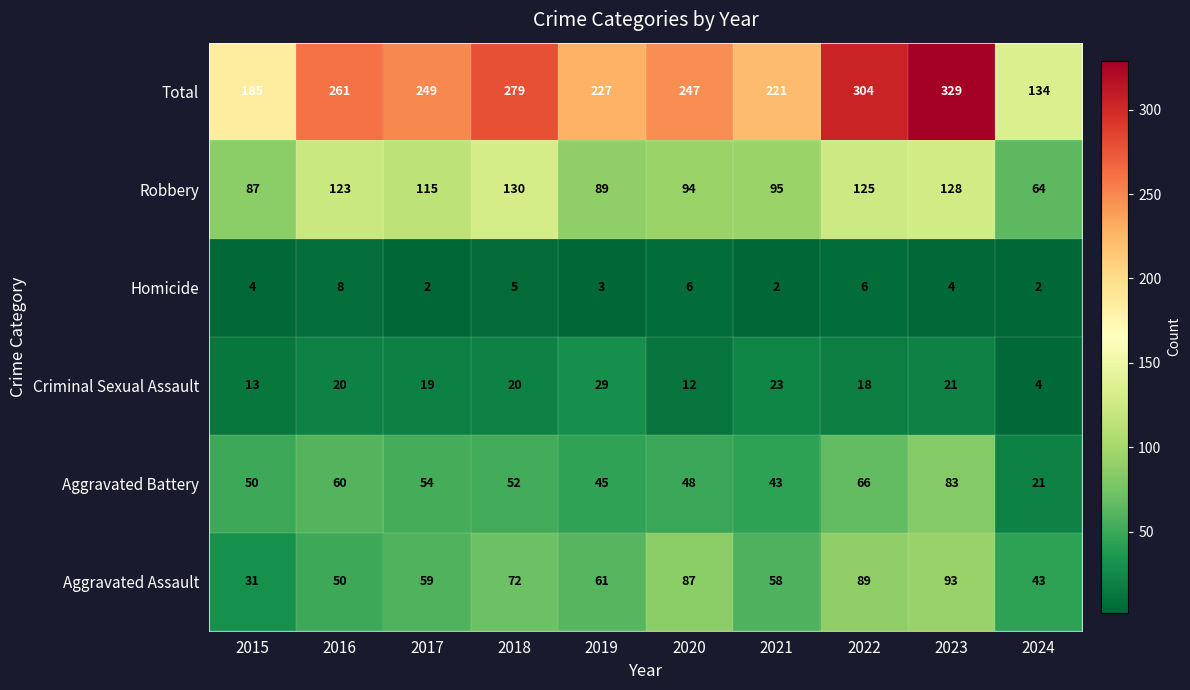

The value of Robbery at 2021 is 95. True or false?

True